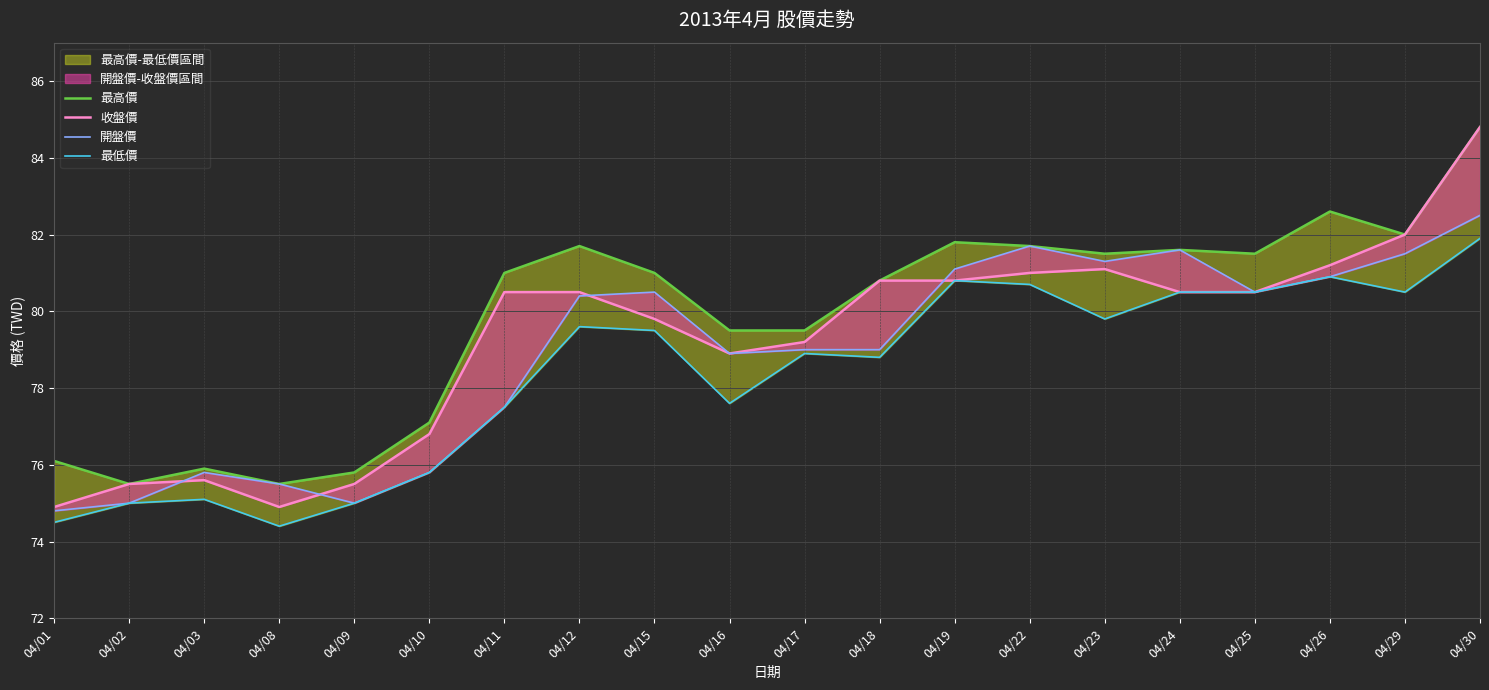

List the series in order of their peak value, lowest first.

最低價, 開盤價, 最高價, 收盤價